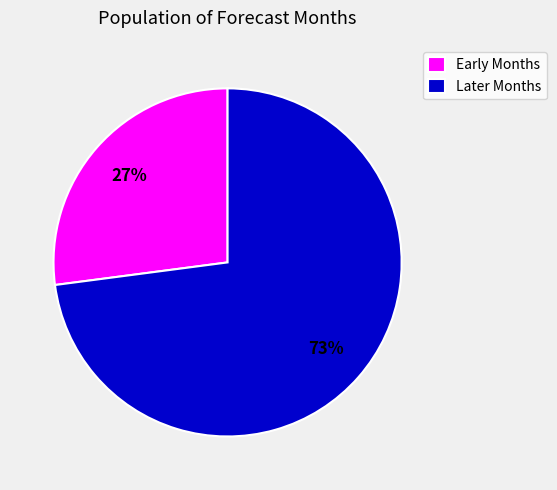

Combined, do Early Months and Later Months account for over 50%?

Yes